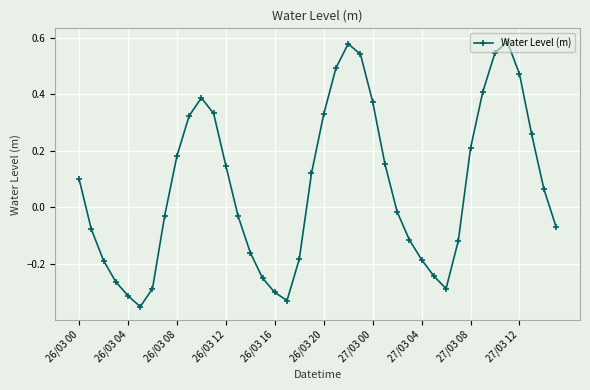

True or false: there are more than 0 points higher than both neighbors.

True